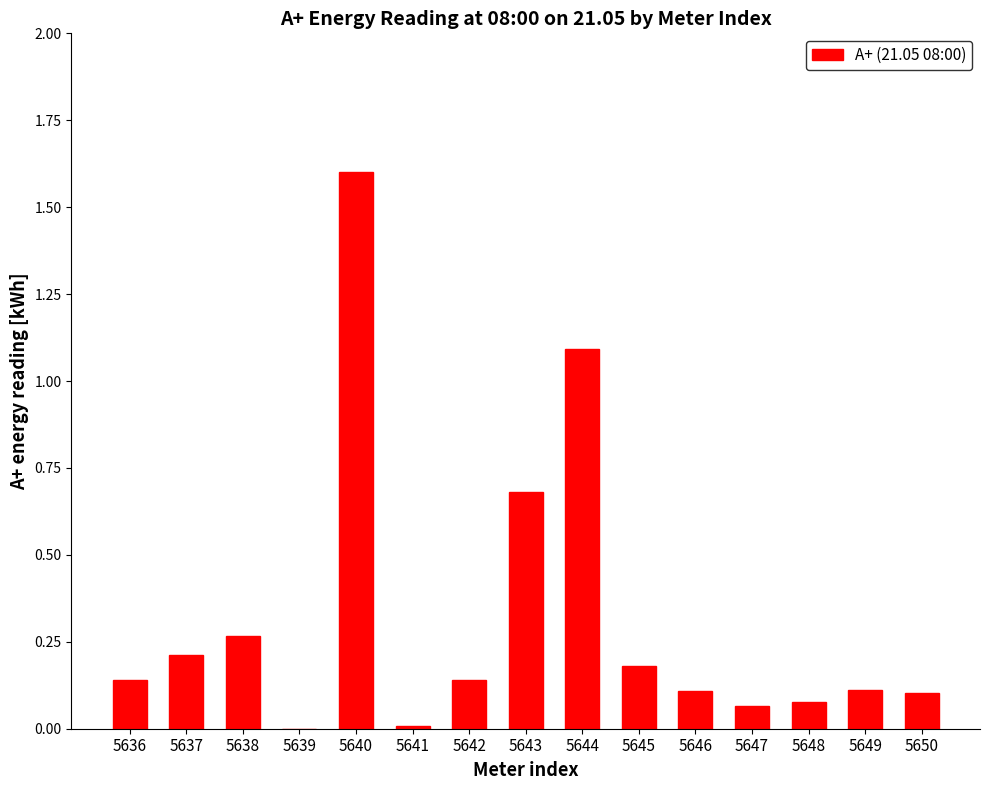

Are the bars grouped side by side (vs. stacked)?

No